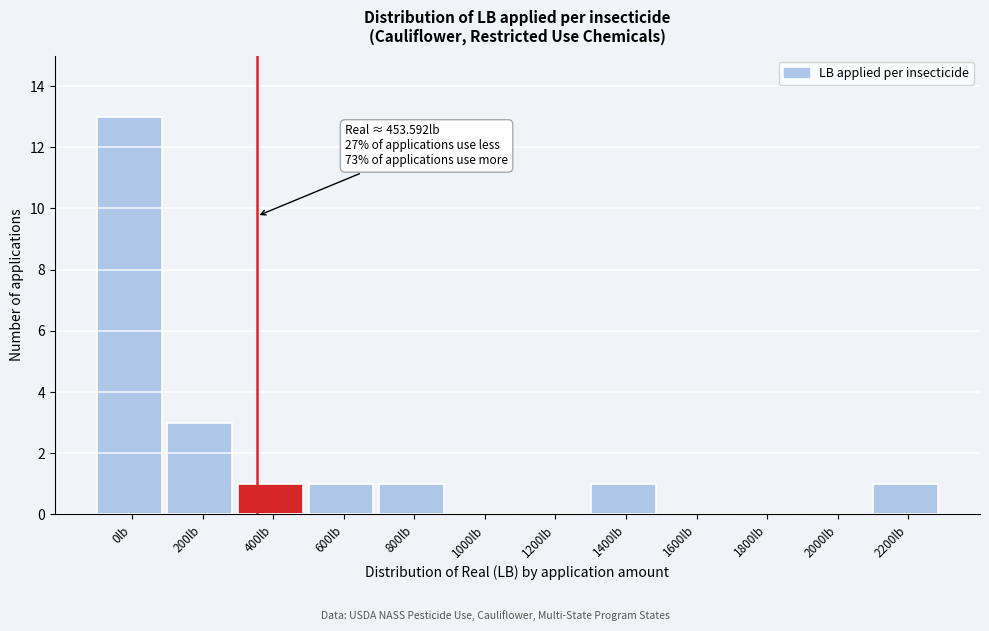

Reading left to right, extract all data points from this chart.

0lb=13	200lb=3	400lb=1	600lb=1	800lb=1	1000lb=0	1200lb=0	1400lb=1	1600lb=0	1800lb=0	2000lb=0	2200lb=1